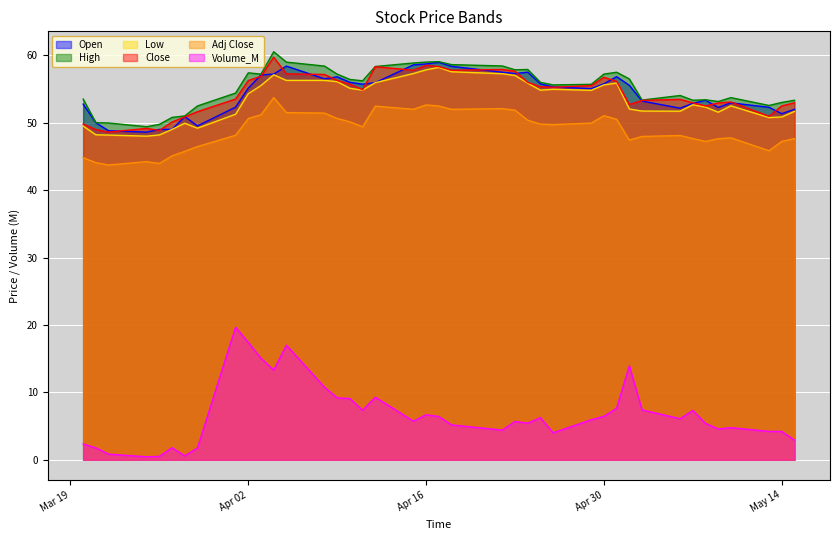

Is it true that Adj Close equals 47.2 at May 14?

True